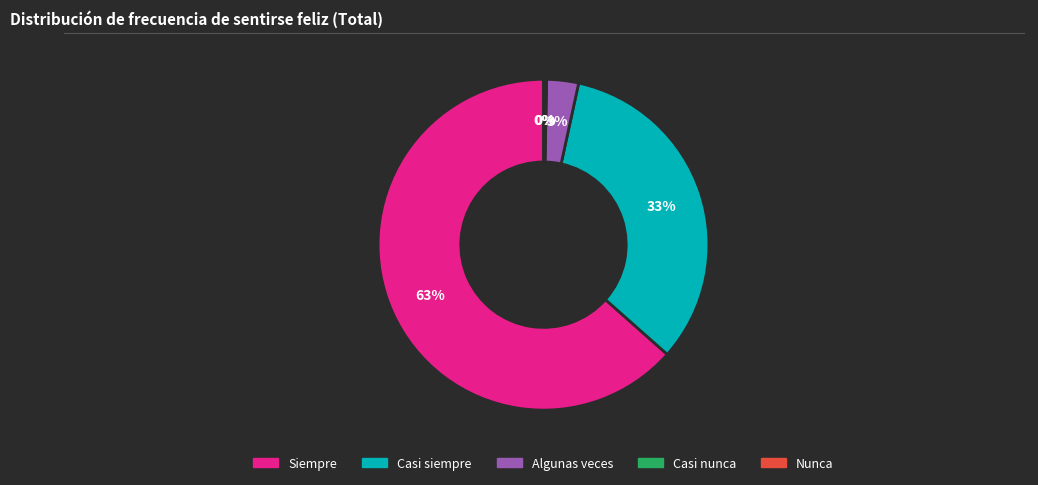

What is the largest slice in the pie chart?

Siempre